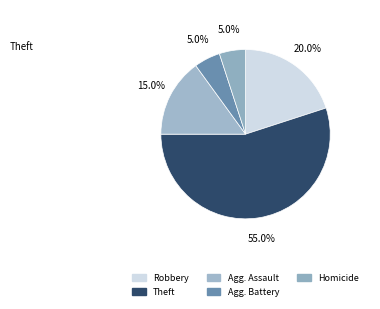

How many segments does this pie chart have?

5